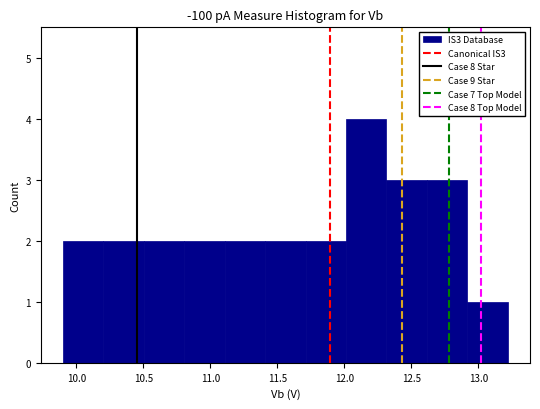

Reading left to right, list every bar in this chart as the range it spans on the x-axis followed by its height. Neither the bar edges nor the heights are printed on the chart, so give them approximately, as read against the axes.

9.9 to 10.2: 2
10.2 to 10.5: 2
10.5 to 10.8: 2
10.8 to 11.1: 2
11.1 to 11.4: 2
11.4 to 11.7: 2
11.7 to 12.0: 2
12.0 to 12.3: 4
12.3 to 12.6: 3
12.6 to 12.9: 3
12.9 to 13.2: 1